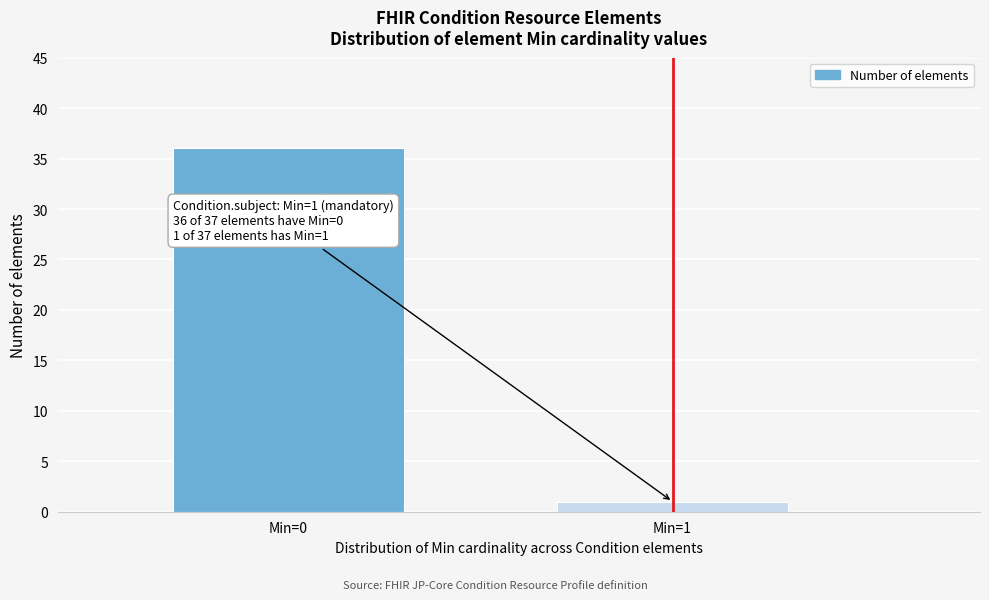

Reading right to left, what are all the values shown in this chart?

1	36